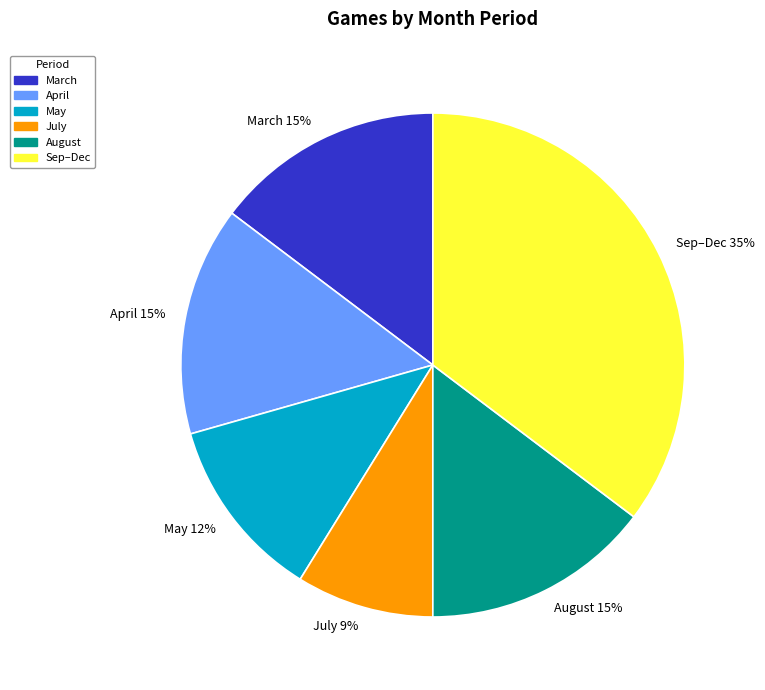

What percentage is the May slice, to the nearest percent?

12%